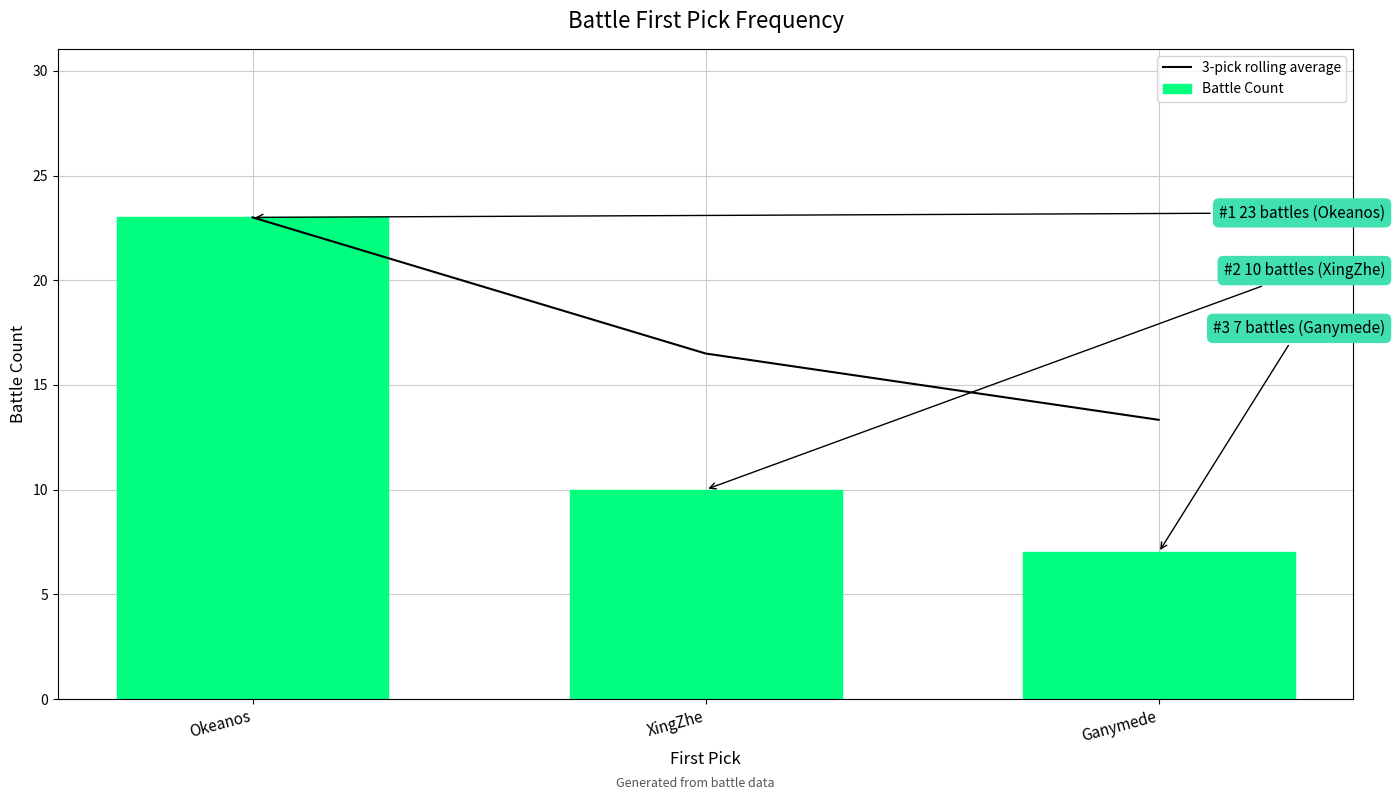

Is the value of 3-pick rolling average at Ganymede greater than the value of Battle Count at Okeanos?

No